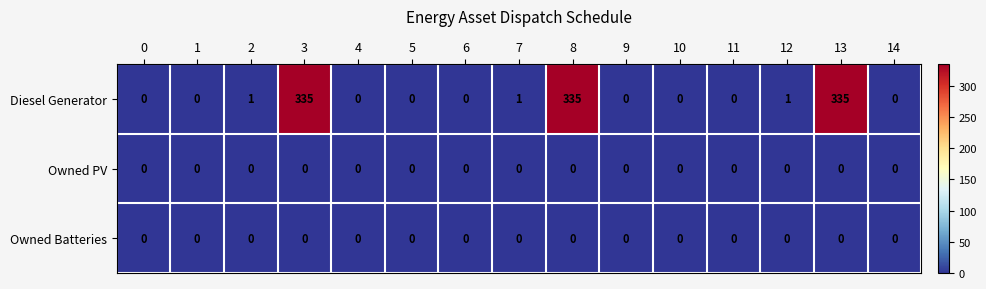

Which series has the largest range (max minus min)?

Diesel Generator